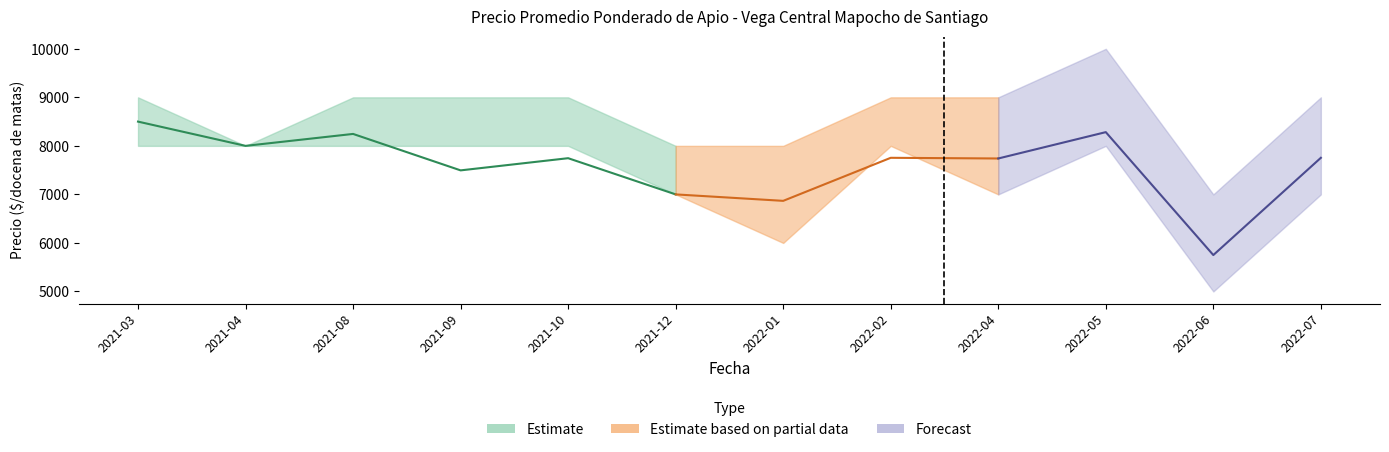

How many times do Precio promedio ponderado and Precio minimo cross each other?

3